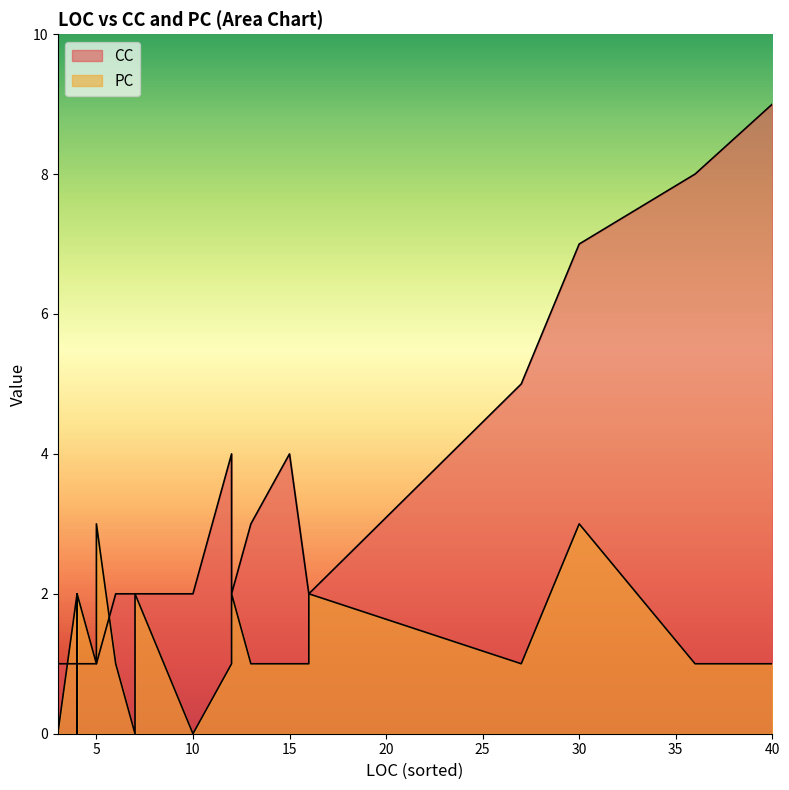

Which has a higher value, 15 or 13?

15